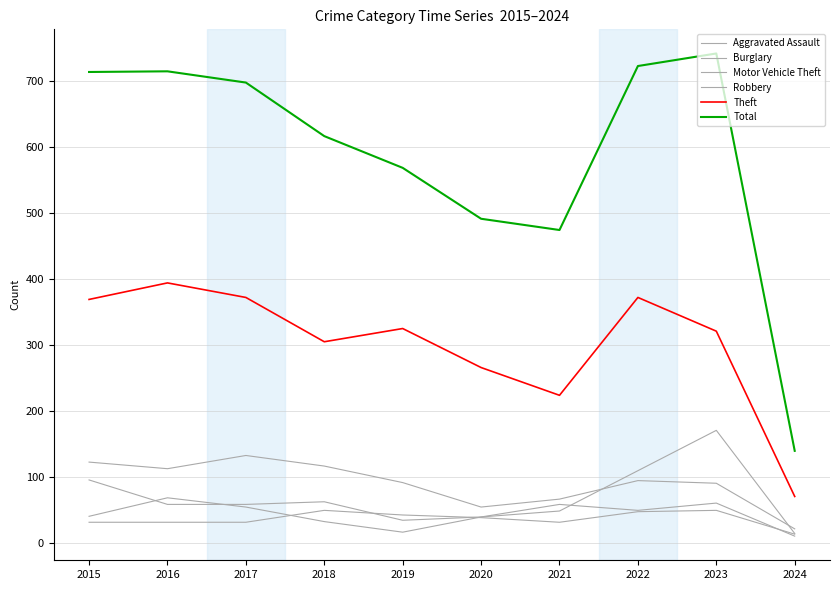

How many lines are shown in the chart?

6